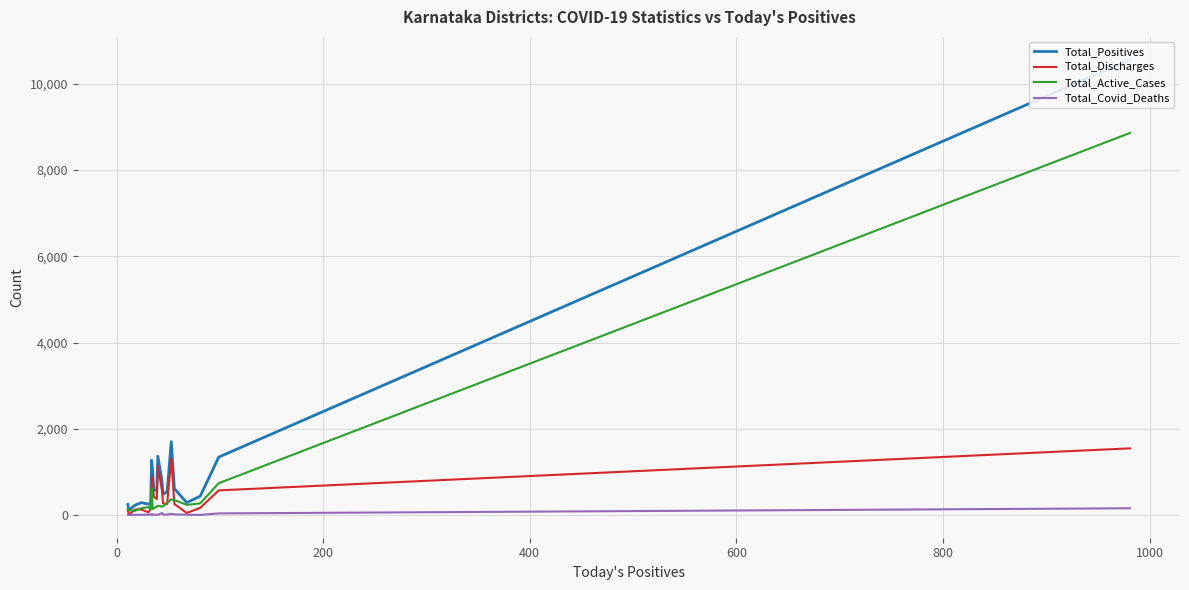

How many lines are shown in the chart?

4